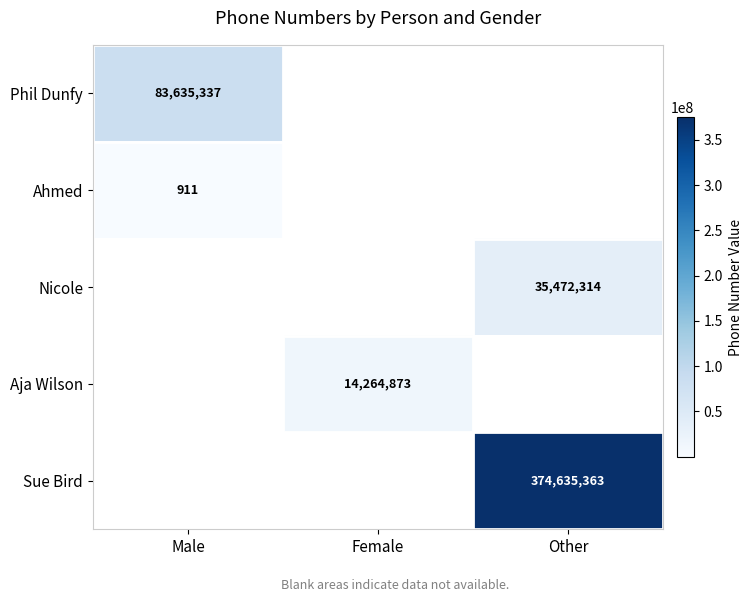

The Aja Wilson series shows 14264873 at Female. True or false?

True